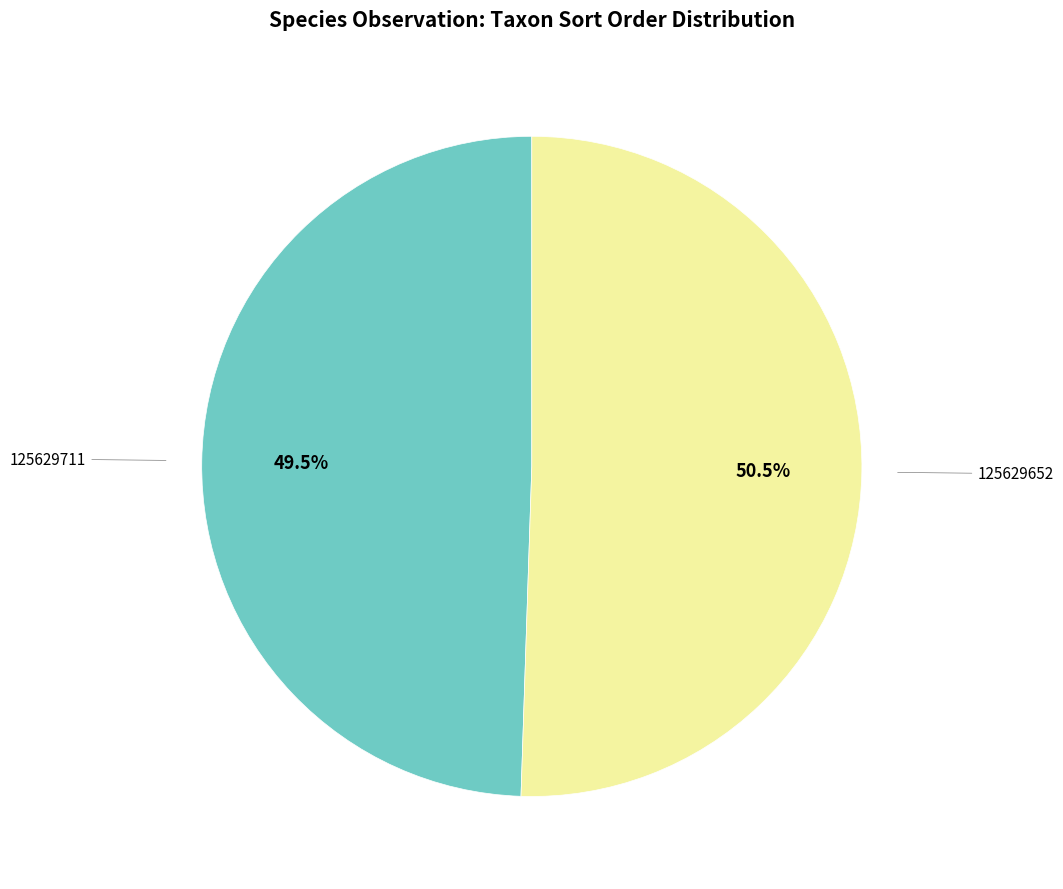

Is there a majority slice in this chart?

Yes